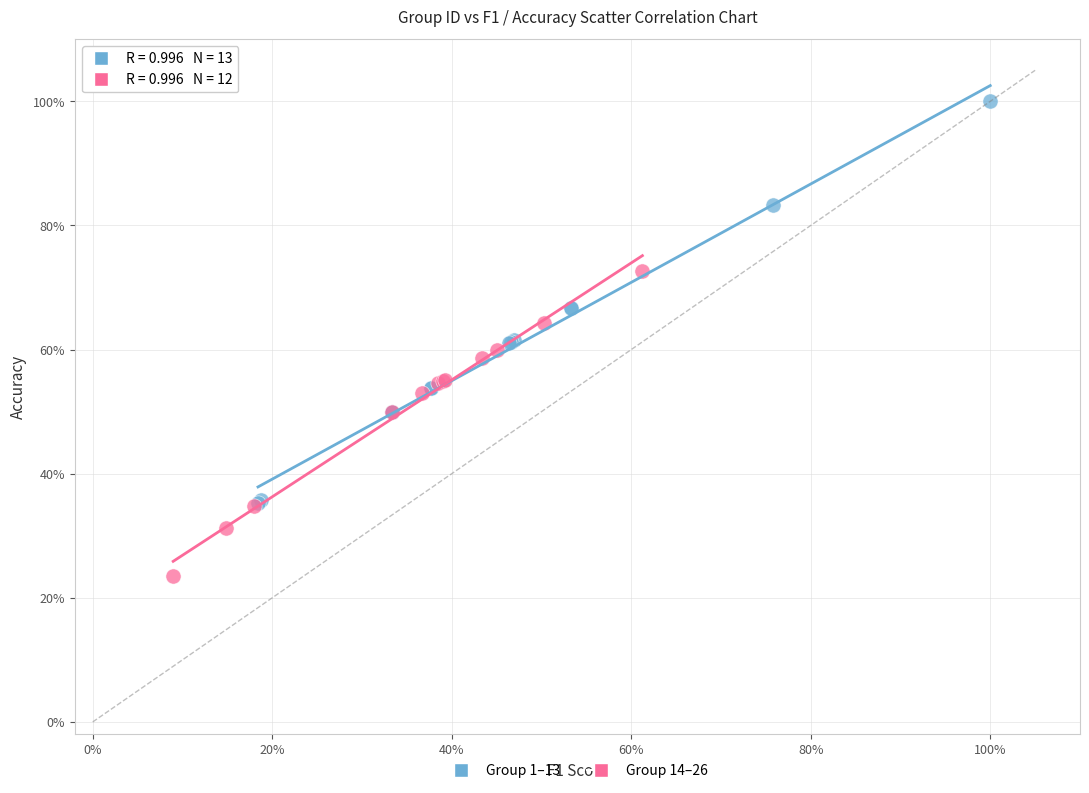

What are all the series names shown in the legend?

Group 1–13, Group 14–26